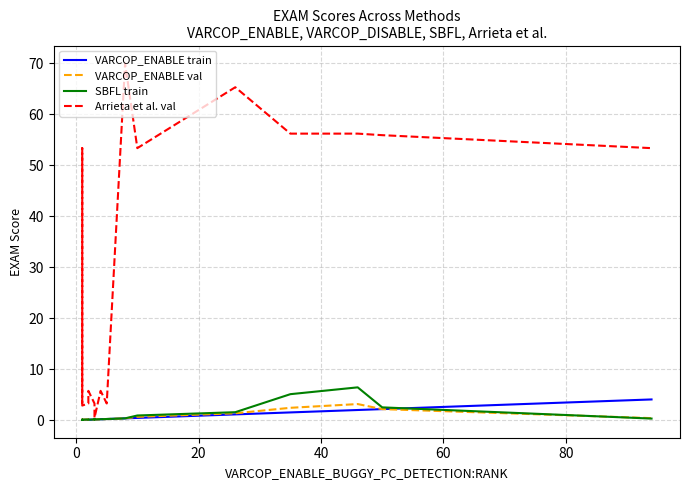

Reading right to left, extract all data points from this chart.

VARCOP_ENABLE train: 4.1	2.2	2.0	1.5	1.1	0.4	0.3	0.2	0.2	0.1	0.1	0.1	0.1	0.1	0.0	0.0	0.0	0.0	0.0
VARCOP_ENABLE val: 0.4	2.2	3.1	2.4	1.3	0.6	0.3	0.2	0.2	0.1	0.1	0.1	0.1	0.1	0.1	0.0	0.0	0.1	0.0
SBFL train: 0.3	2.5	6.4	5.1	1.6	0.9	0.3	0.2	0.2	0.1	0.2	0.1	0.1	0.1	0.1	0.0	0.0	0.1	0.0
Arrieta et al. val: 53.4	55.9	56.2	56.2	65.3	53.4	70.0	3.3	5.7	0.4	3.3	3.3	5.7	3.3	2.9	3.3	53.4	7.2	3.3